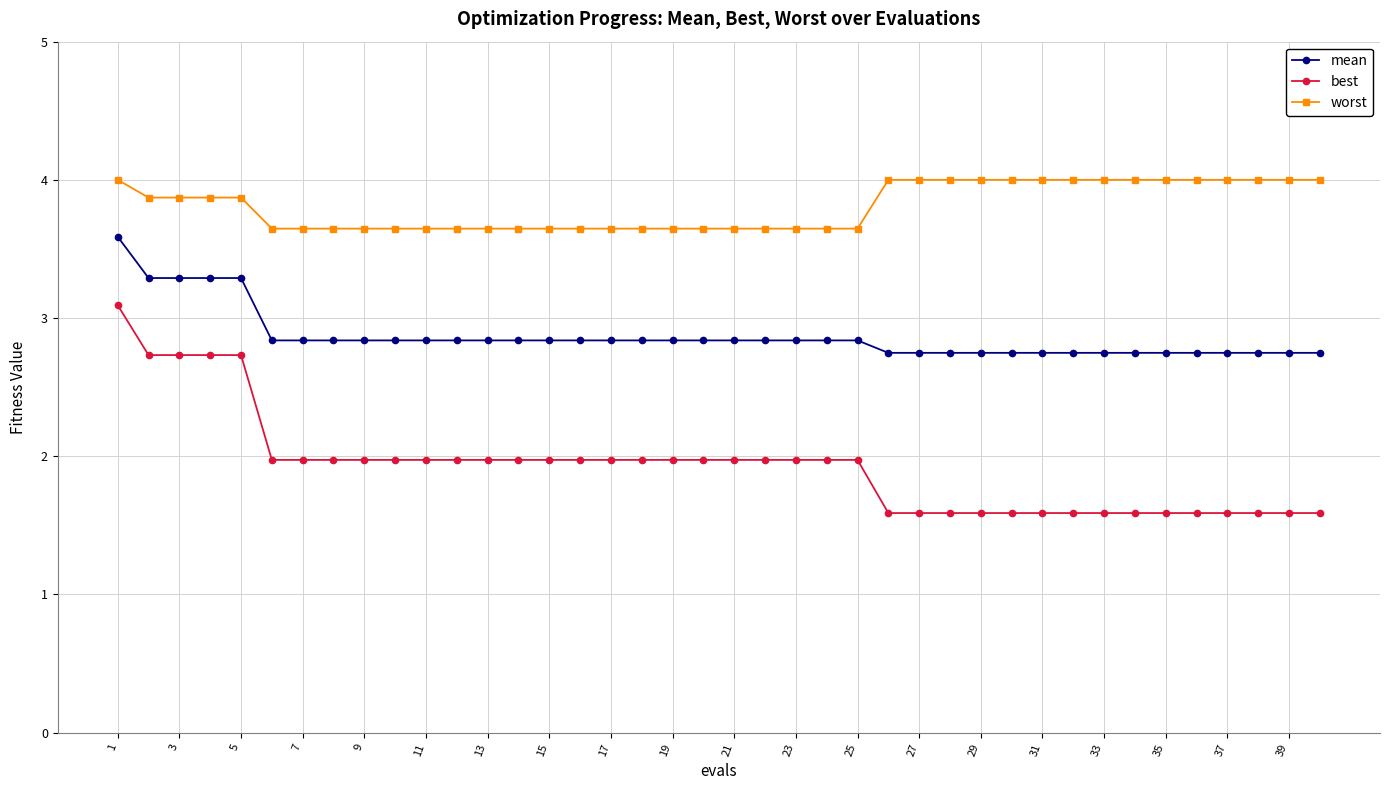

How many data points does each series have?

40